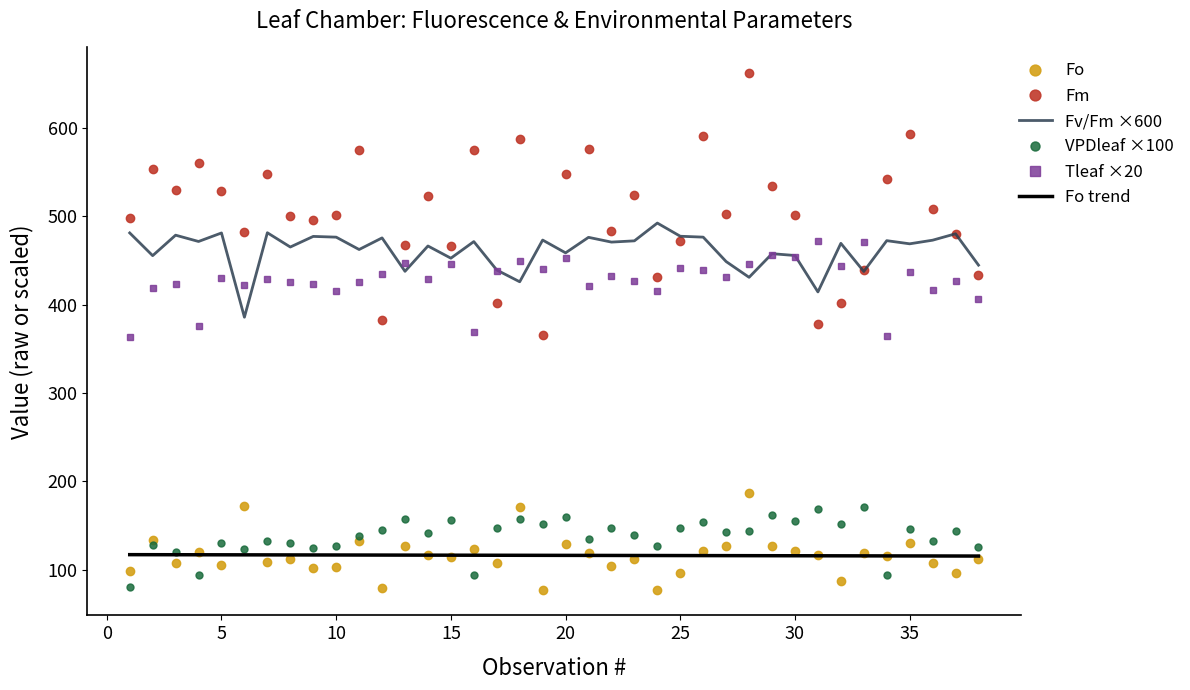

What are all the series names shown in the legend?

Fo, Fm, Fv/Fm ×600, VPDleaf ×100, Tleaf ×20, Fo trend